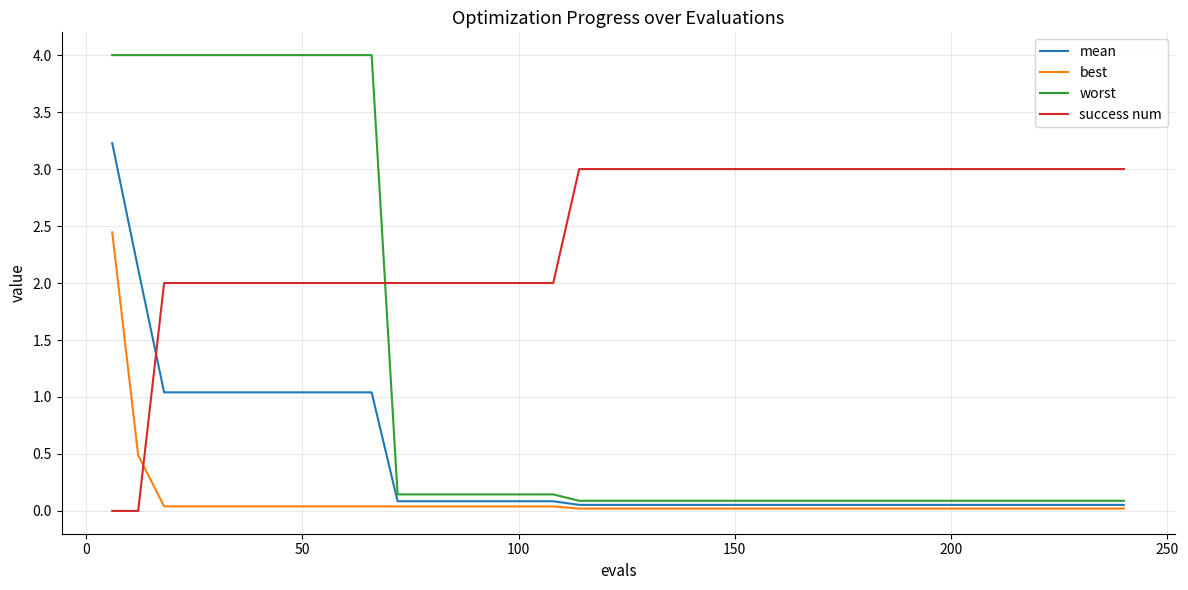

List the series in order of their peak value, lowest first.

best, success num, mean, worst